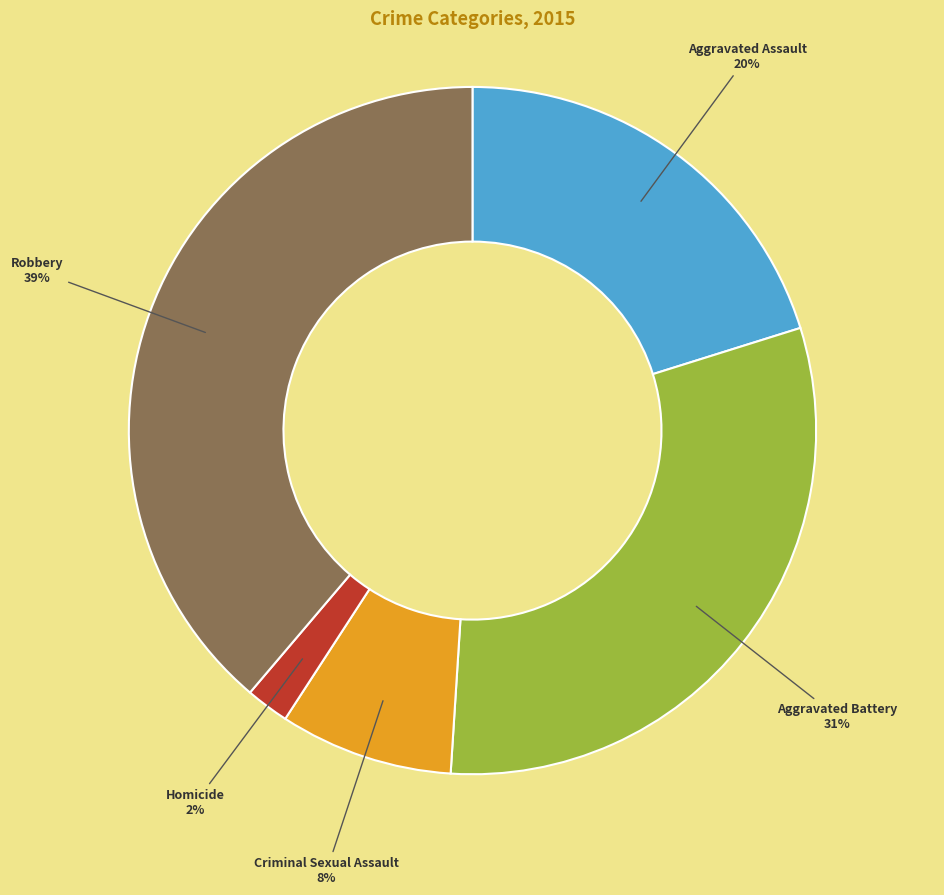

To the nearest percent, what is the average slice percentage?

20%